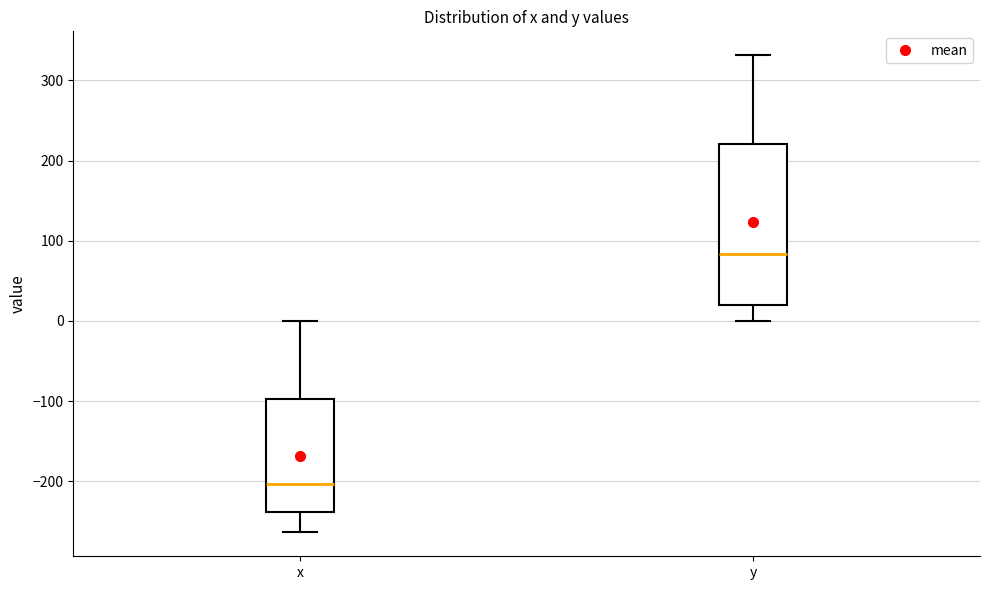

Reading left to right, transcribe this box plot: for each box, give where its median line is, the range the box spans, and where its two whiskers end, as read against the y-axis. The values are not printed on the chart, so give them approximately, as read against the axis.

x: median -200, box -240 to -100, whiskers -260 to 0
y: median 80, box 20 to 220, whiskers 0 to 330